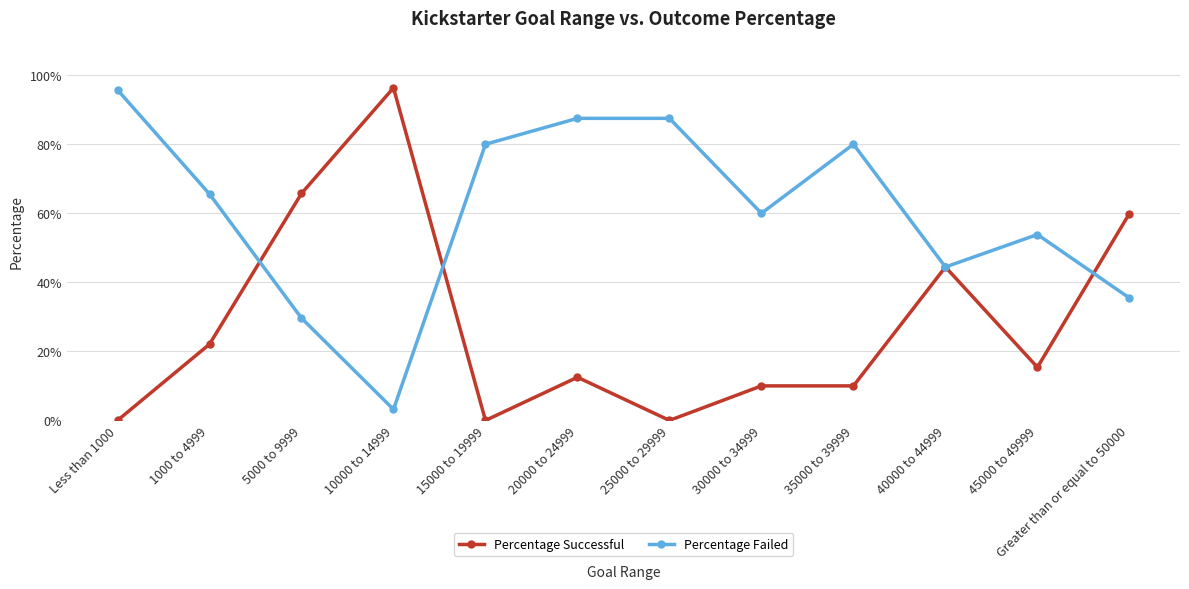

Which series has the largest total across all categories?

Percentage Failed